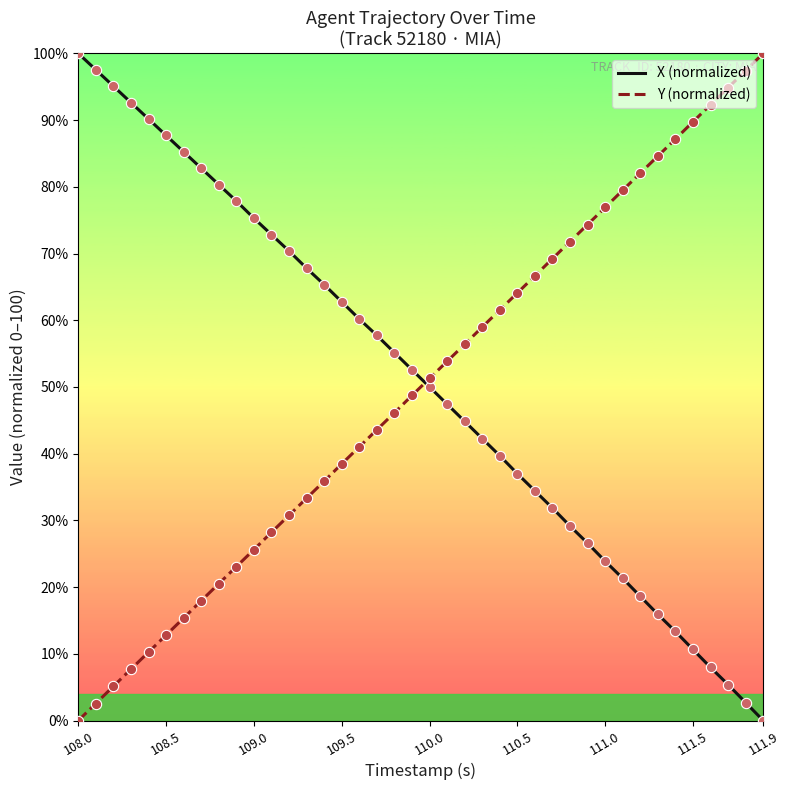

How many intersections are there between X (normalized) and Y (normalized)?

1